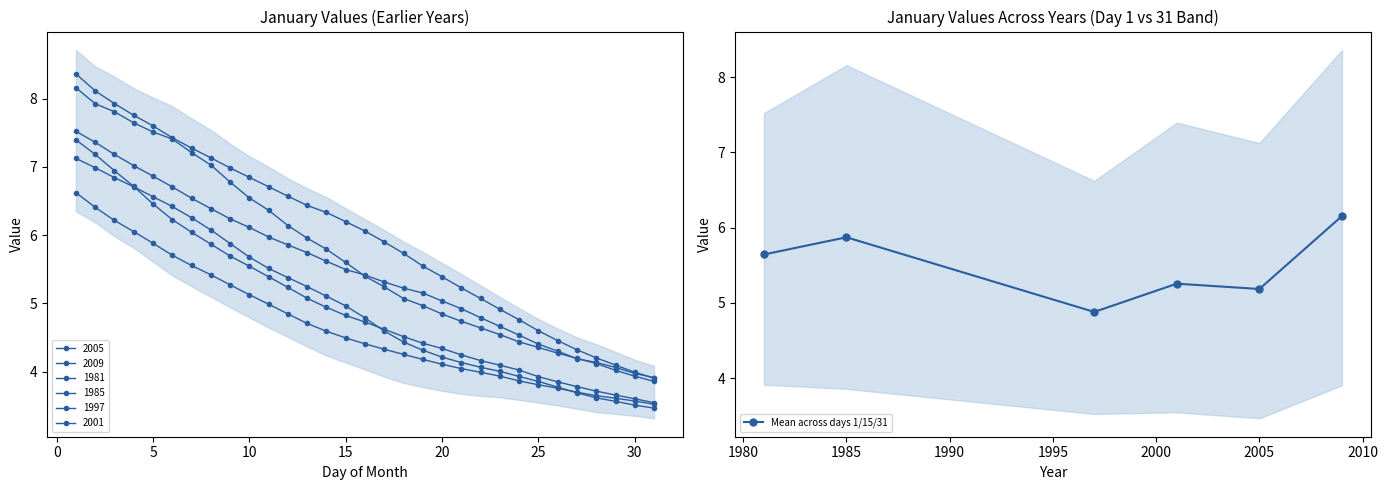

At which category does Mean across days 1/15/31 reach its first local peak?

1985